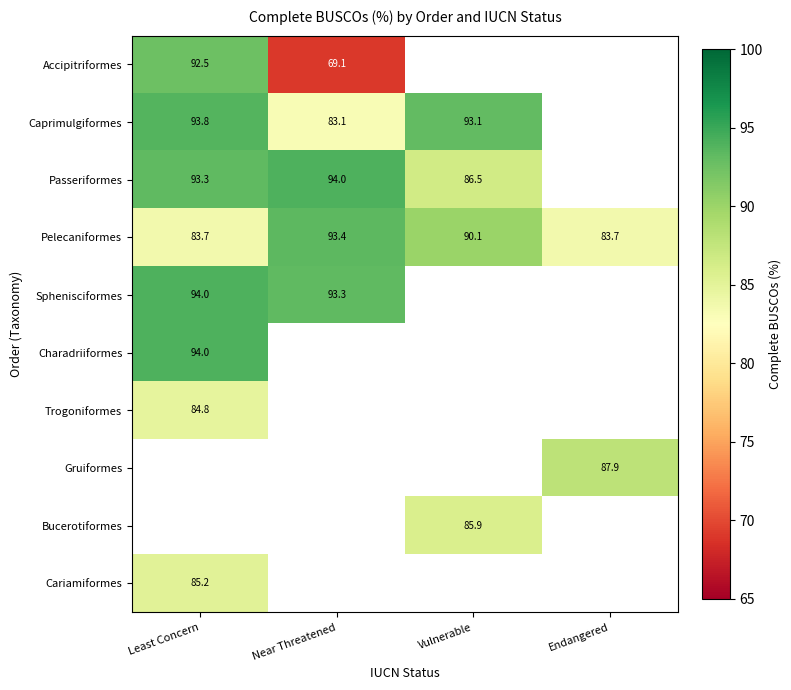

Is the value of Gruiformes at Endangered greater than the value of Passeriformes at Near Threatened?

No